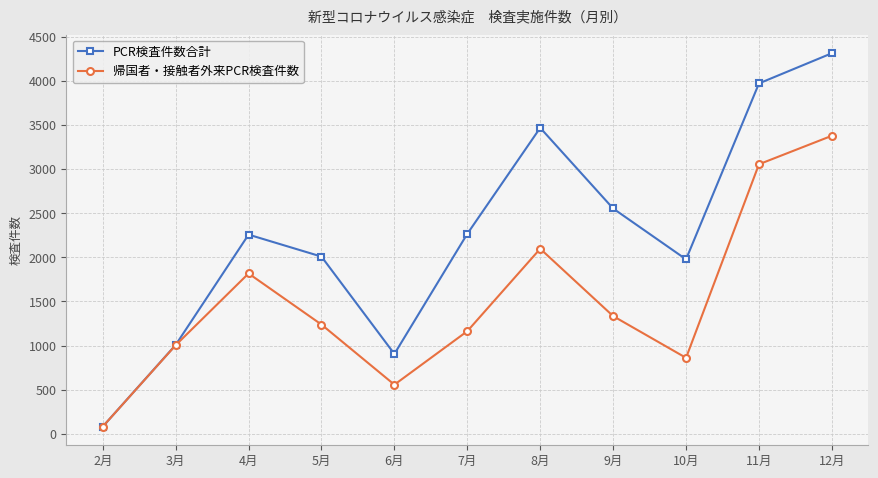

List the series in order of their overall mean, highest first.

PCR検査件数合計, 帰国者・接触者外来PCR検査件数